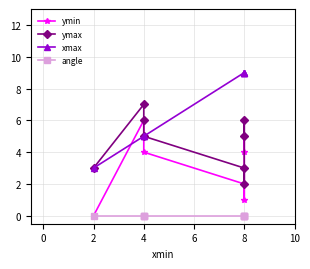

How many series are shown in this chart?

4